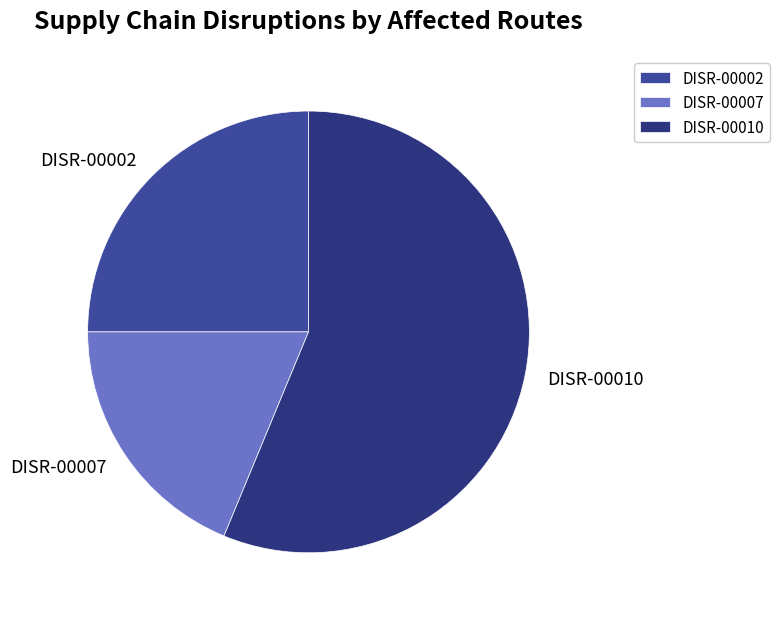

How many slices are in this pie chart?

3